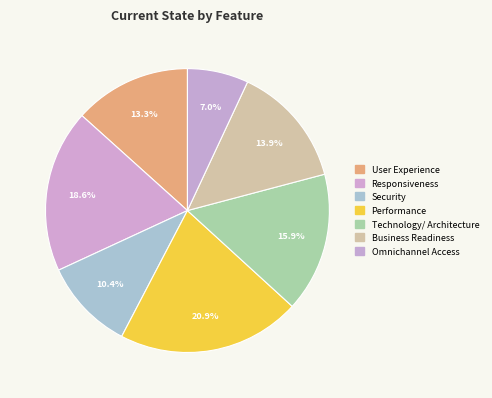

How many segments does this pie chart have?

7